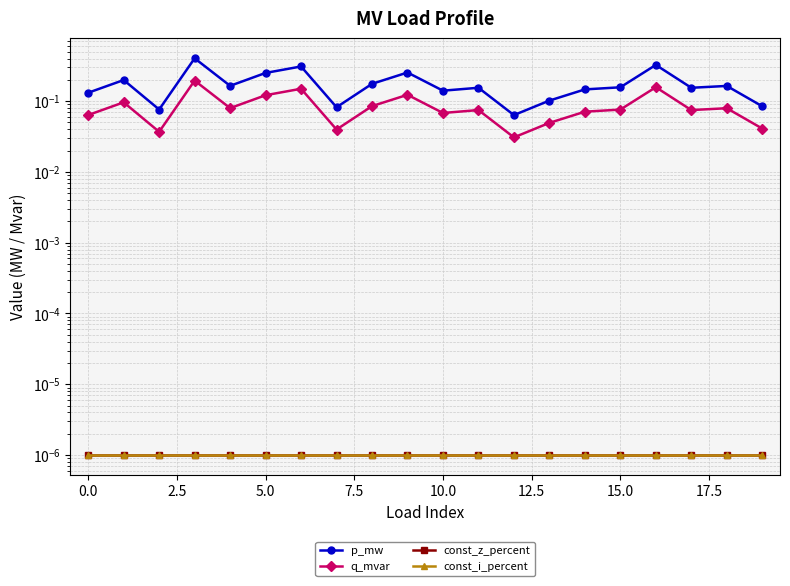

True or false: p_mw and q_mvar cross at least once.

False